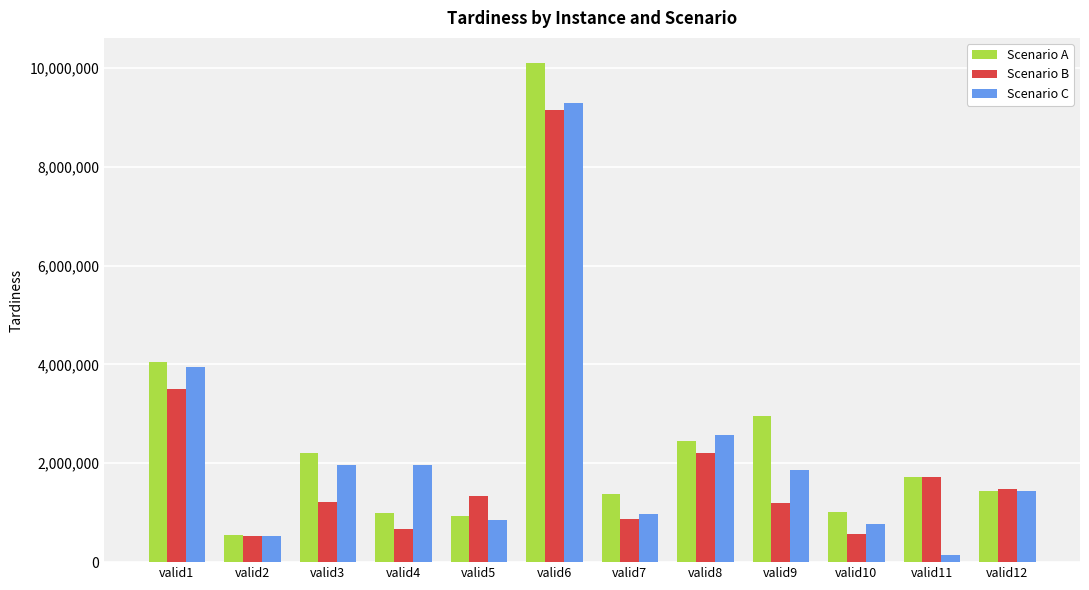

Which series has the largest range (max minus min)?

Scenario A